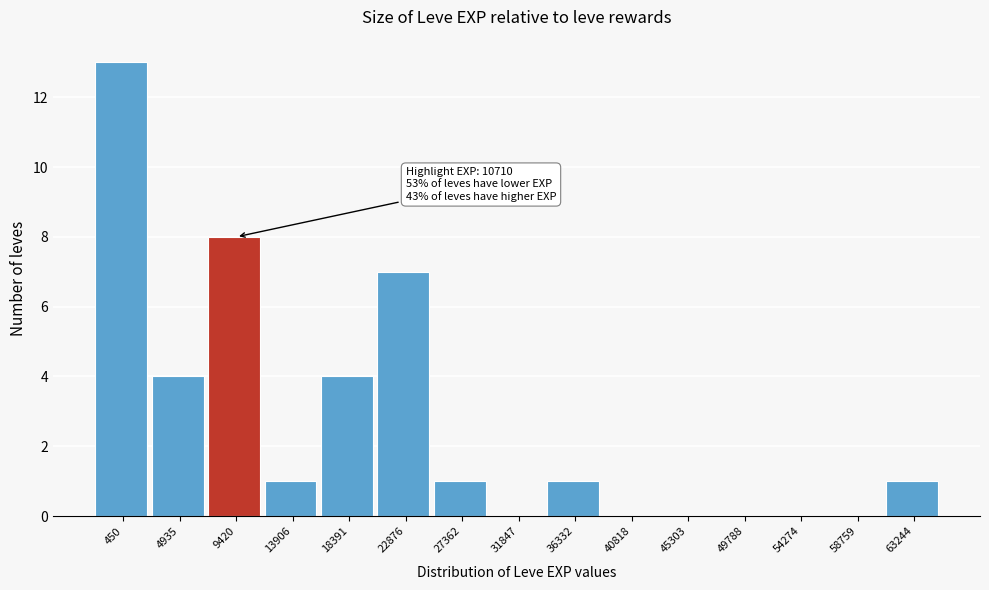

Reading right to left, extract all data points from this chart.

63244=1	58759=0	54274=0	49788=0	45303=0	40818=0	36332=1	31847=0	27362=1	22876=7	18391=4	13906=1	9420=8	4935=4	450=13